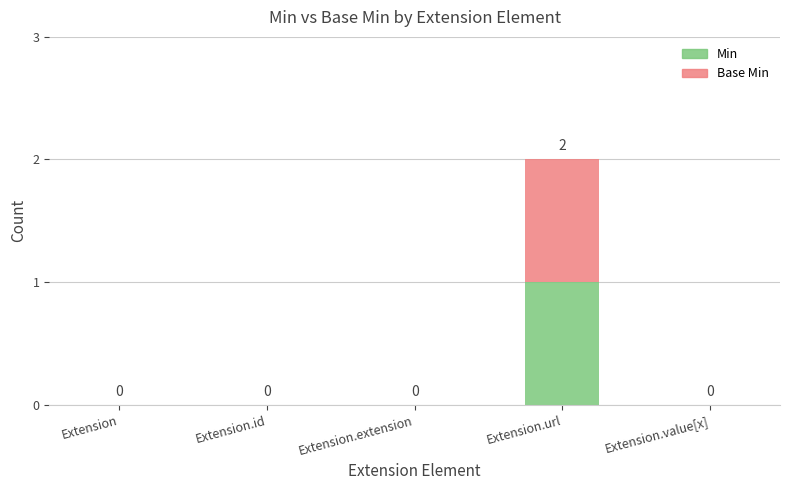

Reading right to left, transcribe the values for Min.

Extension.value[x]=0	Extension.url=1	Extension.extension=0	Extension.id=0	Extension=0